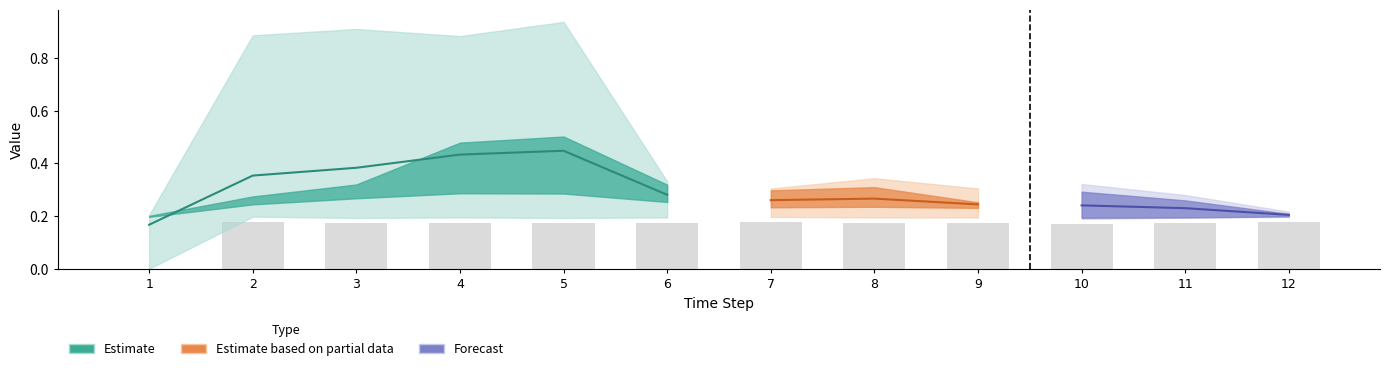

What is the maximum value shown in the chart?

0.9